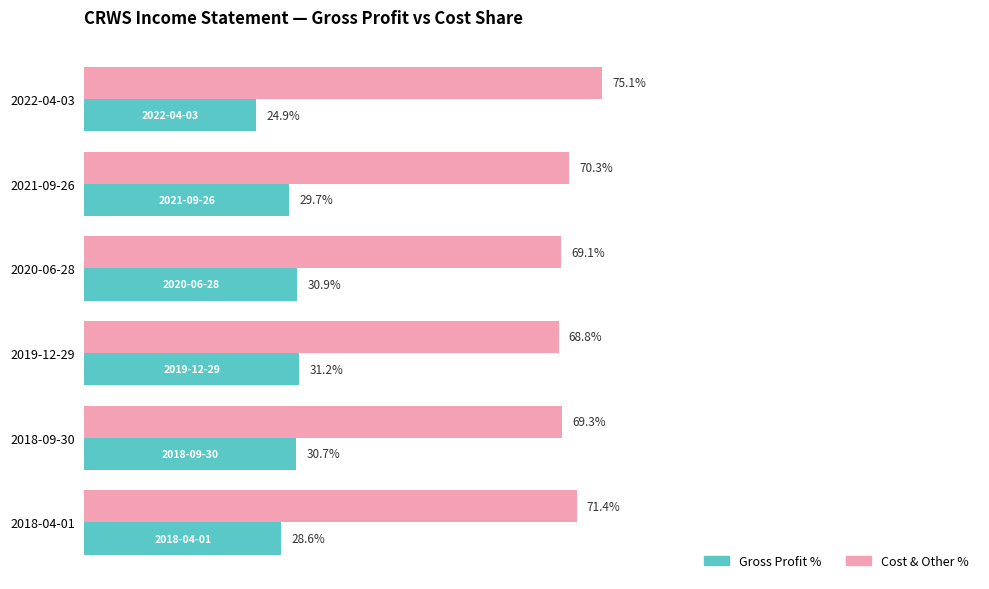

Where is Gross Profit % nearest to the value 28?

2018-04-01